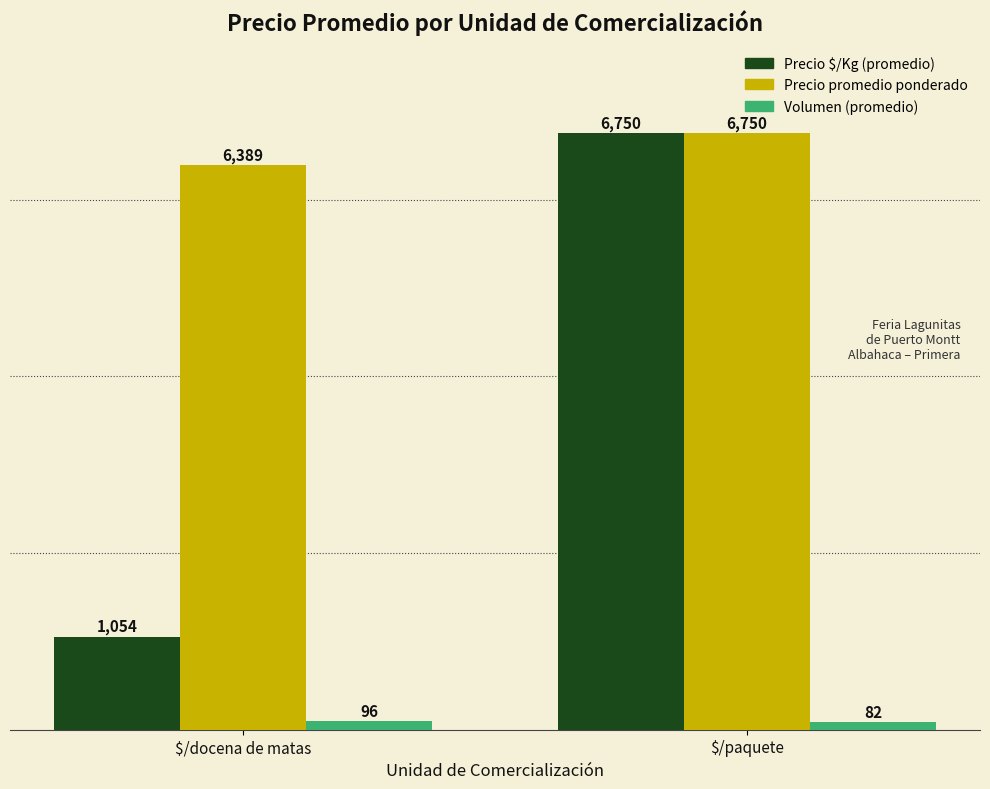

List the series in order of their overall mean, lowest first.

Volumen (promedio), Precio $/Kg (promedio), Precio promedio ponderado